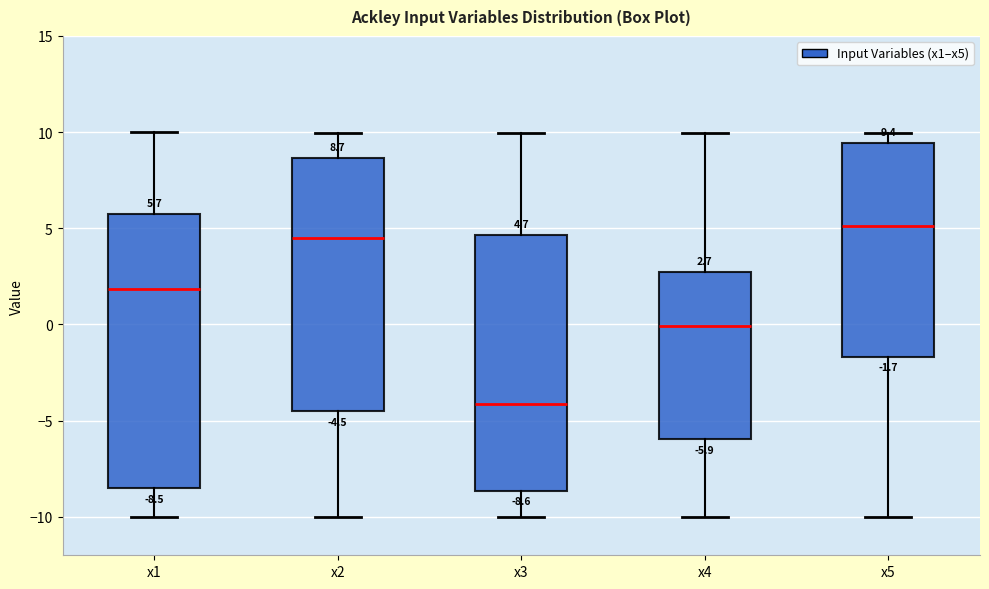

Which box has the highest median line?

x5